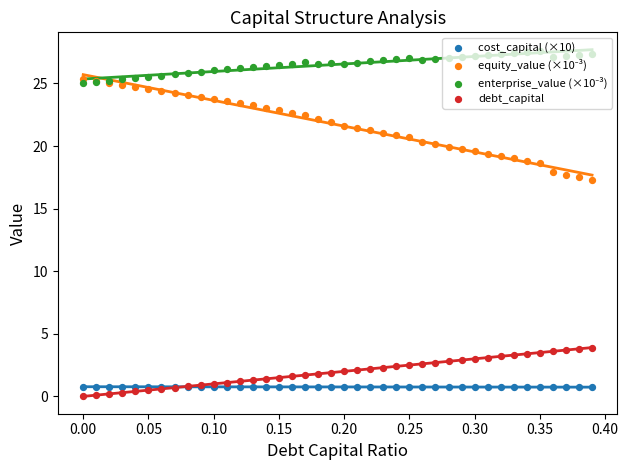

Which series has the largest total across all categories?

enterprise_value (×10⁻³)